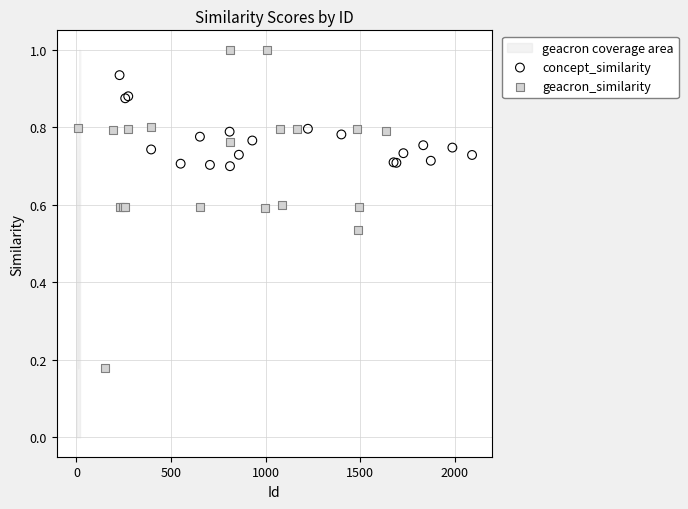

Which series contains the lowest Y value?

geacron_similarity